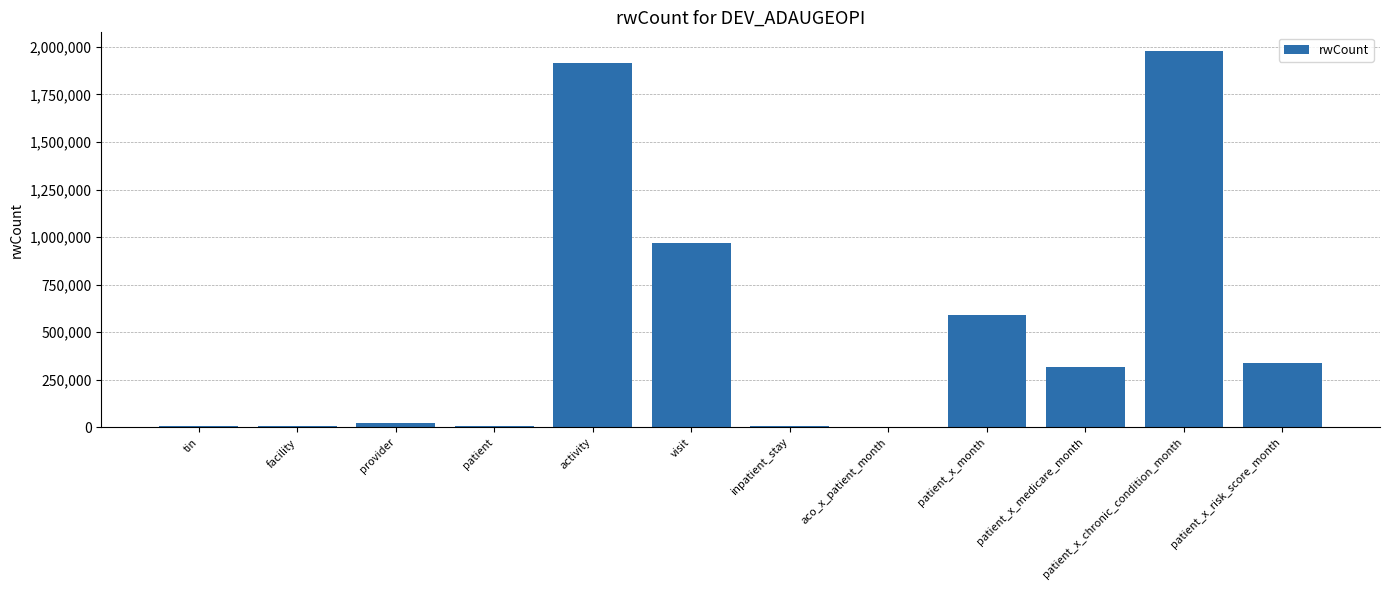

How many distinct data groups are displayed?

1